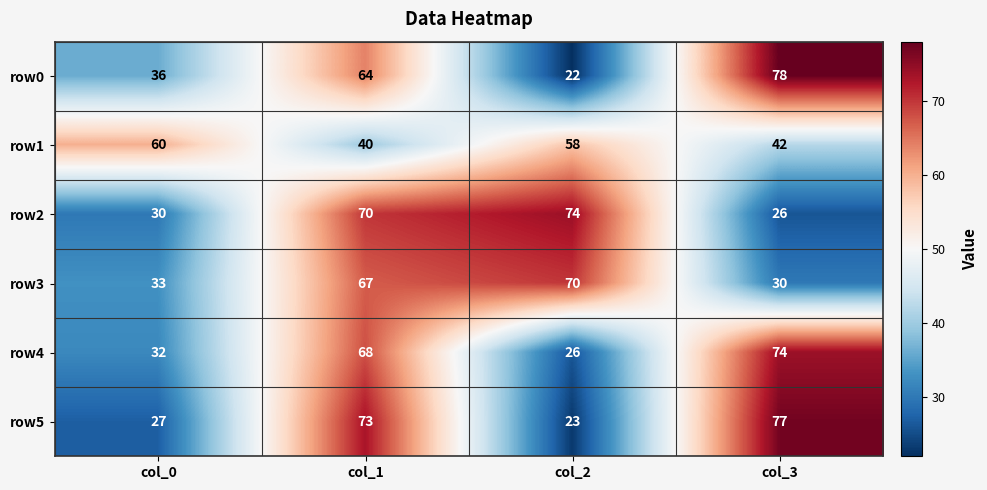

What is the total value across all series at col_3?

327